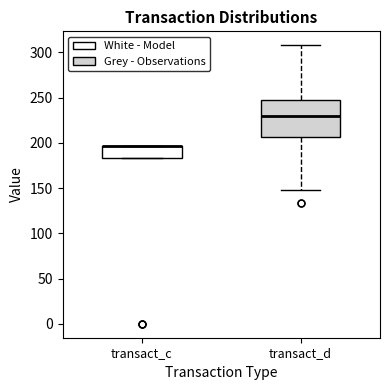

Where is the upper edge of the box for transact_d on the y-axis? The values are not printed on the chart, so give them approximately, as read against the axis.

250